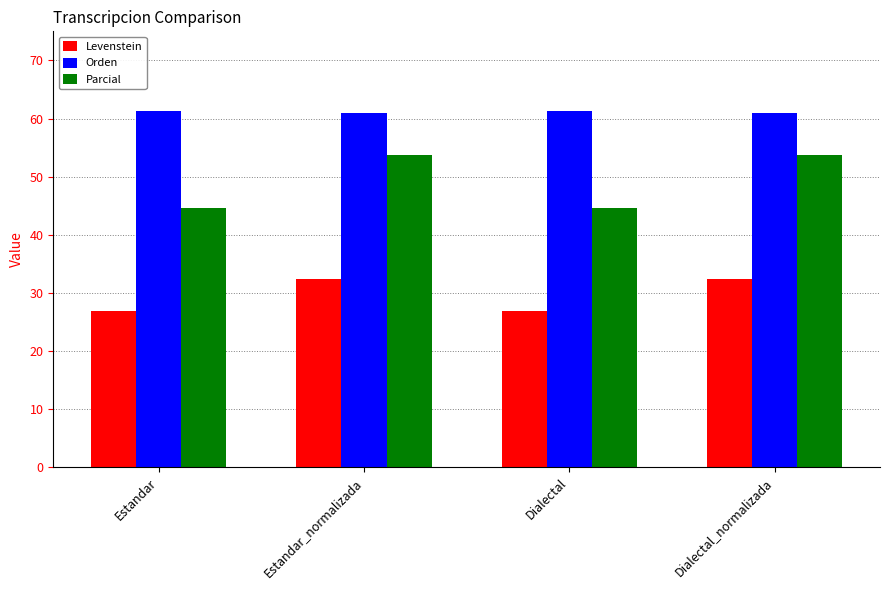

At Estandar_normalizada, list the series in order from largest to smallest.

Orden, Parcial, Levenstein